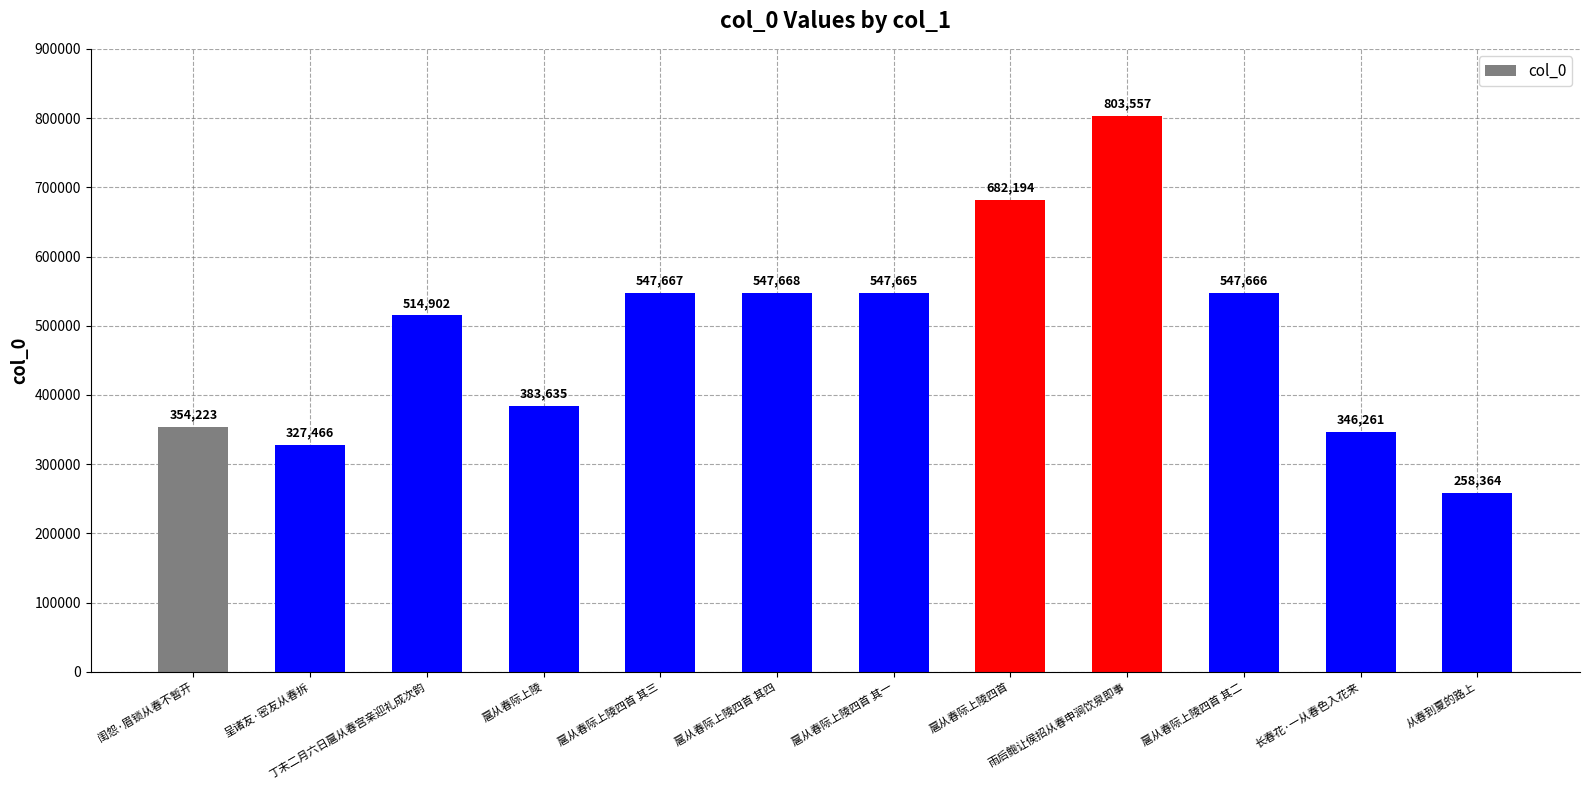

What is the sum of all values?

5861268